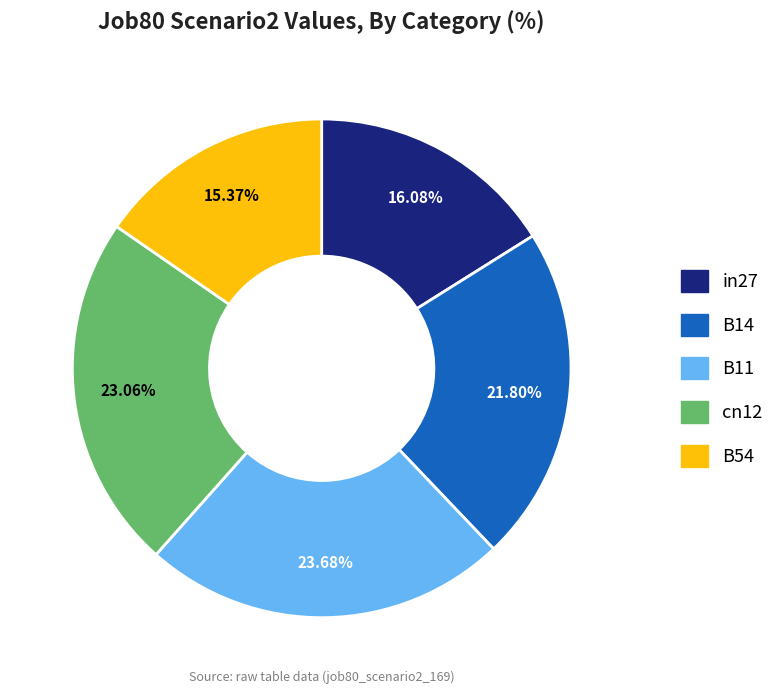

What is the largest slice in the pie chart?

B11